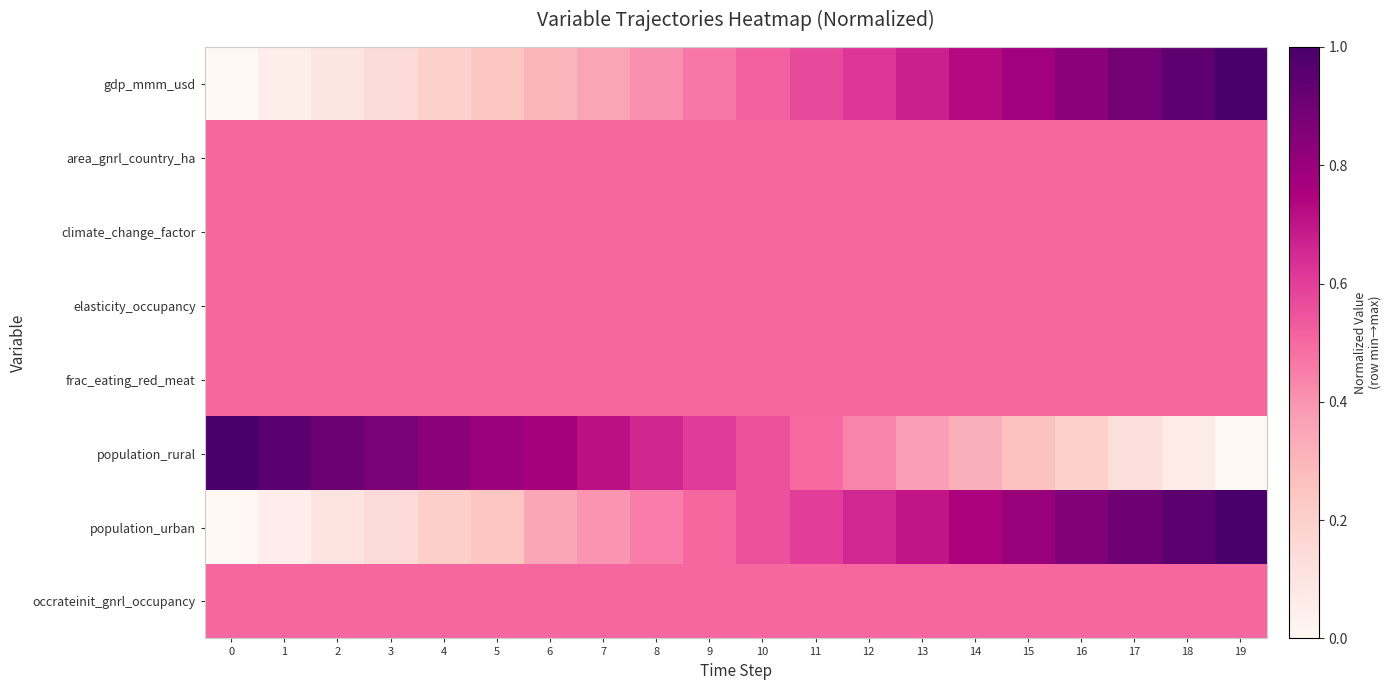

Which has a higher value, 19 or 8?

19